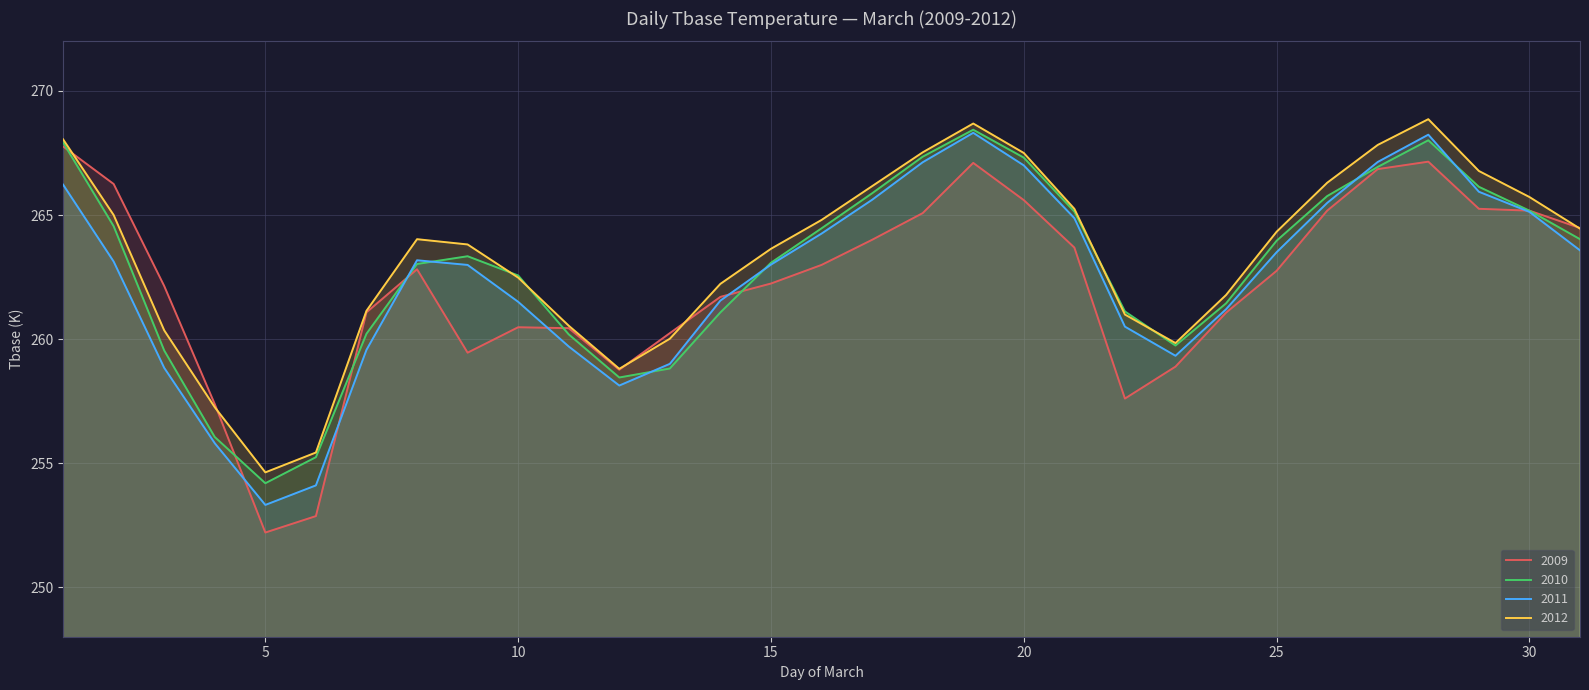

How many lines are shown in the chart?

4